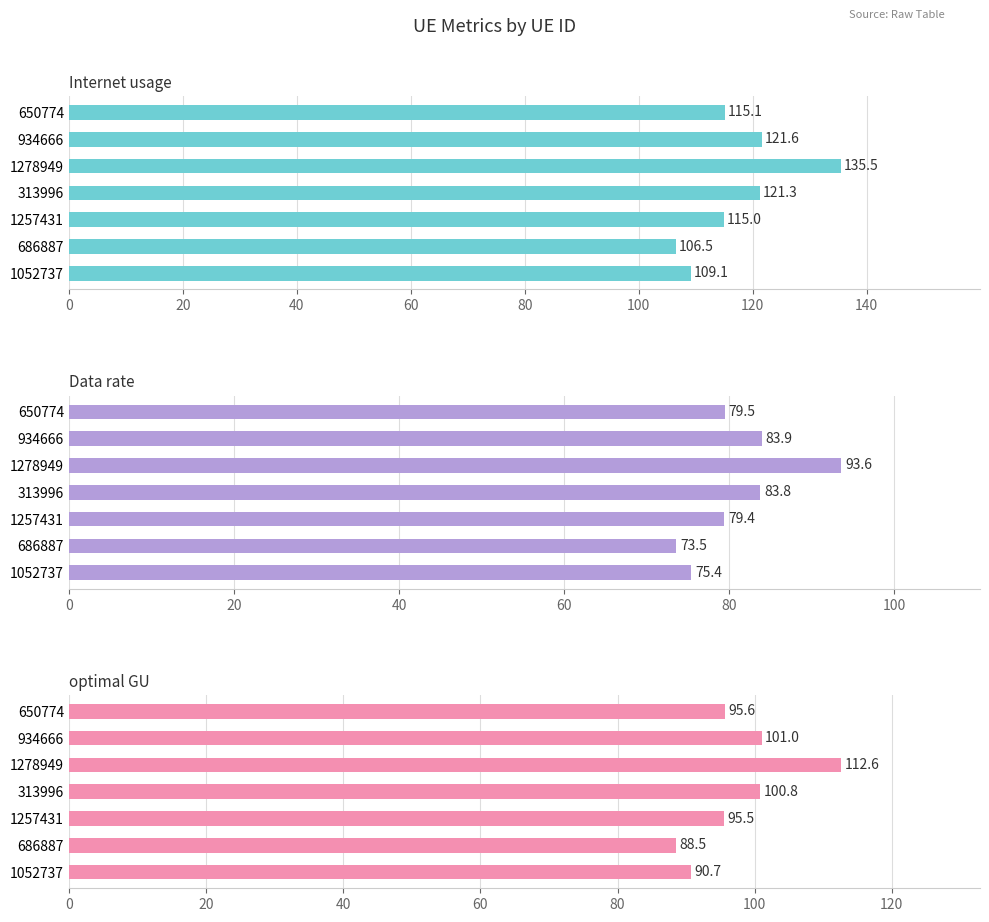

At how many categories does at least one series exceed 78?

7